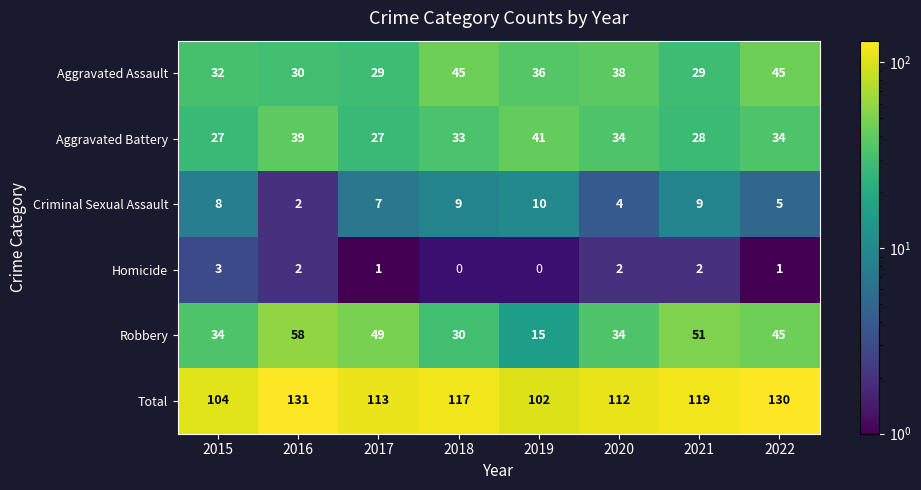

At which label does Total first exceed 117?

2016